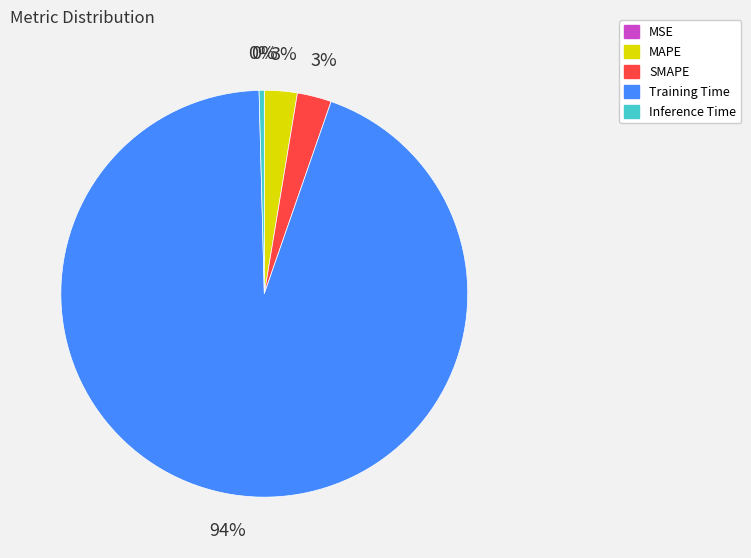

What is the largest slice in the pie chart?

Training Time